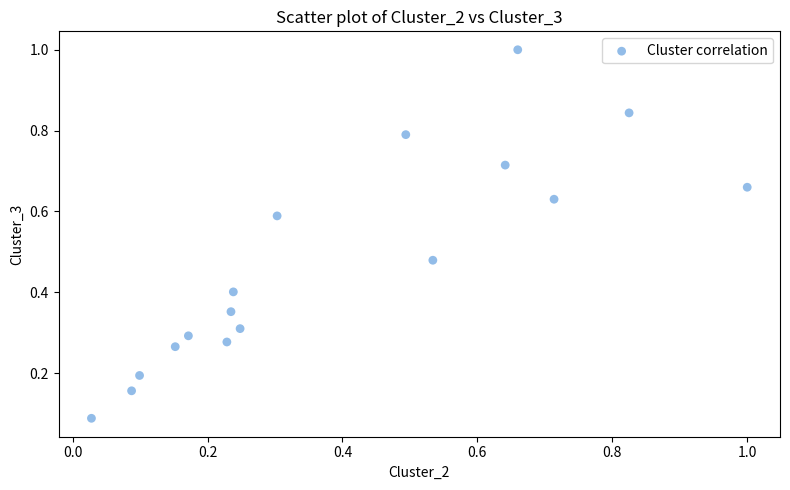

What is the range of Y values (max minus min)?

0.9